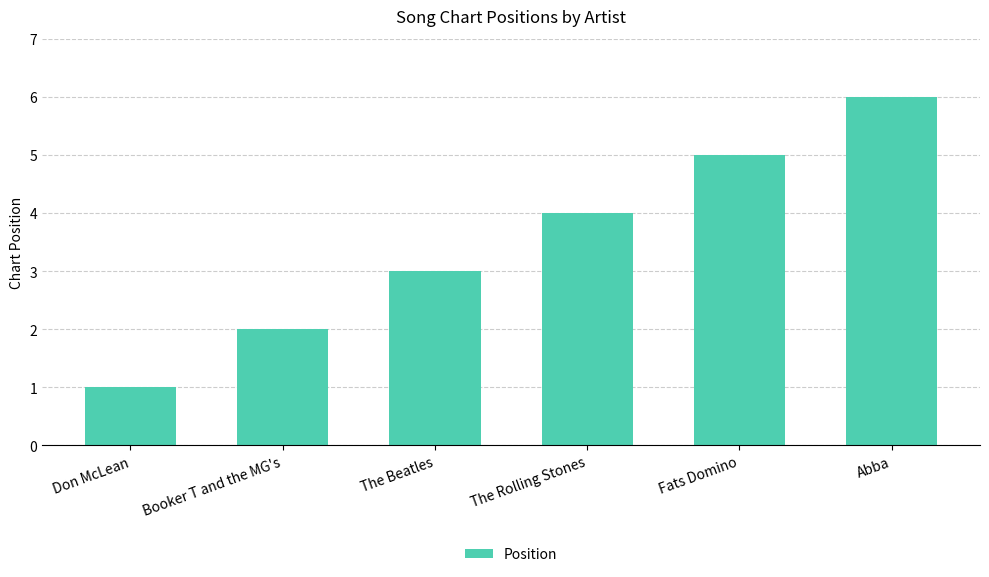

Is it true that the value at The Beatles is 3?

True